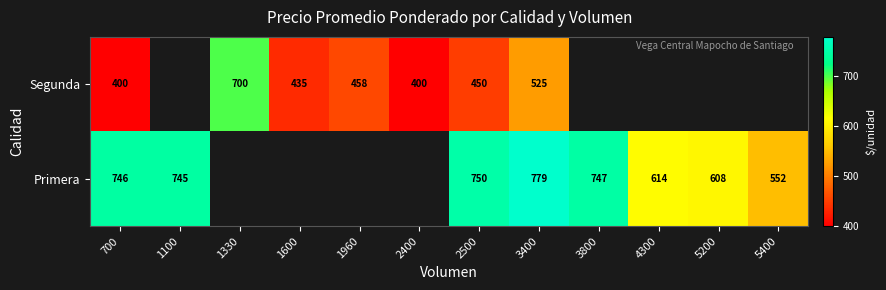

What is the difference between the Segunda values at 2500 and 3400?

75